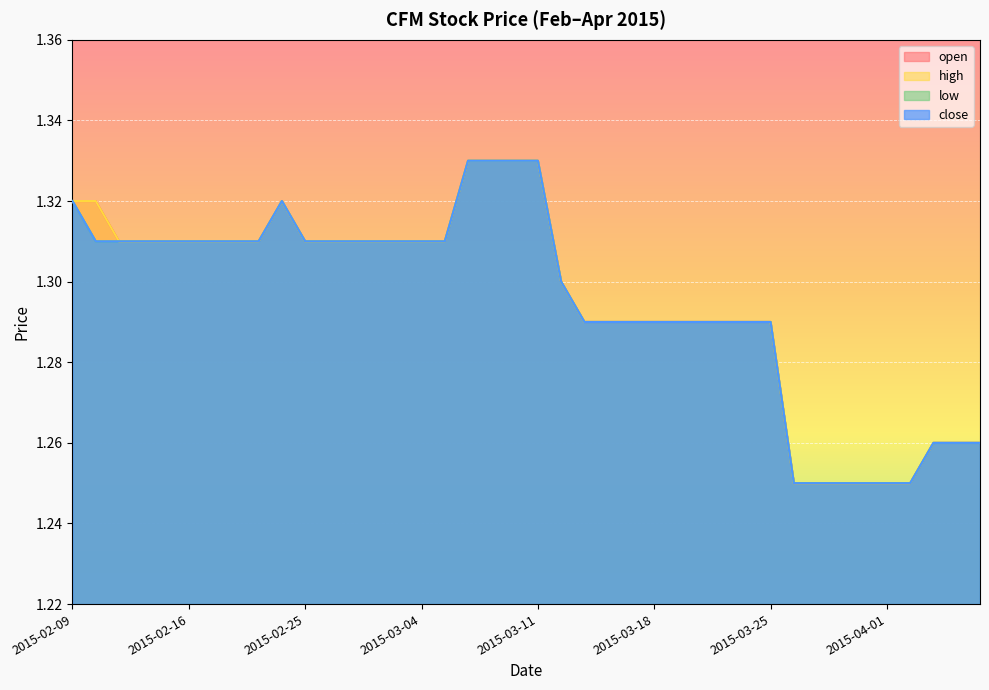

Count the close values in the range 1 to 2.

40